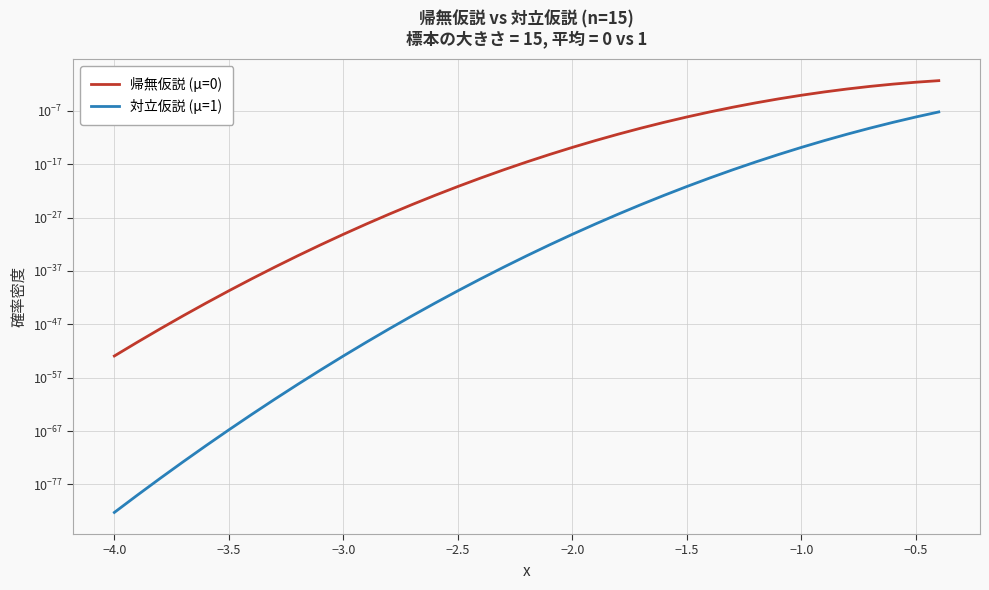

The 対立仮説 (μ=1) series shows 0.0 at 16. True or false?

False